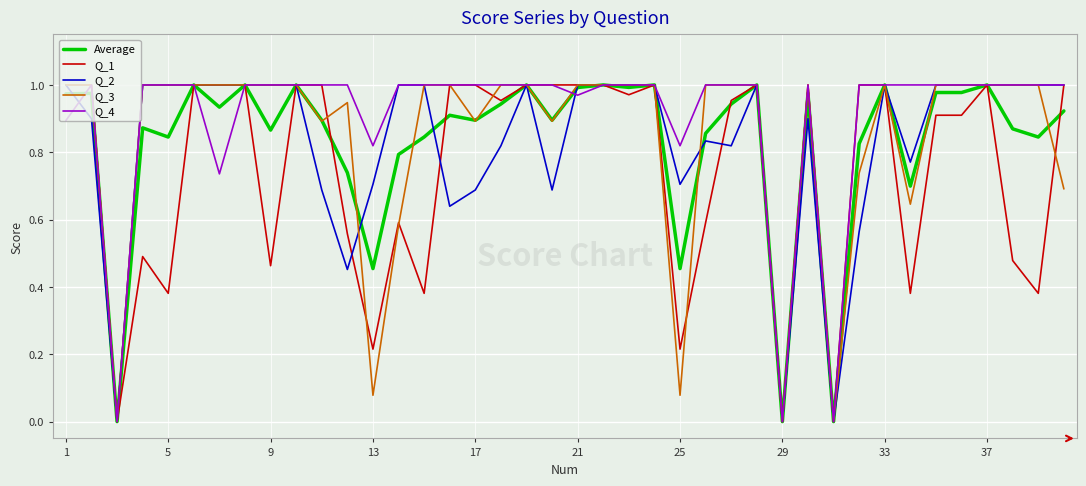

Which series has the largest total across all categories?

Q_4